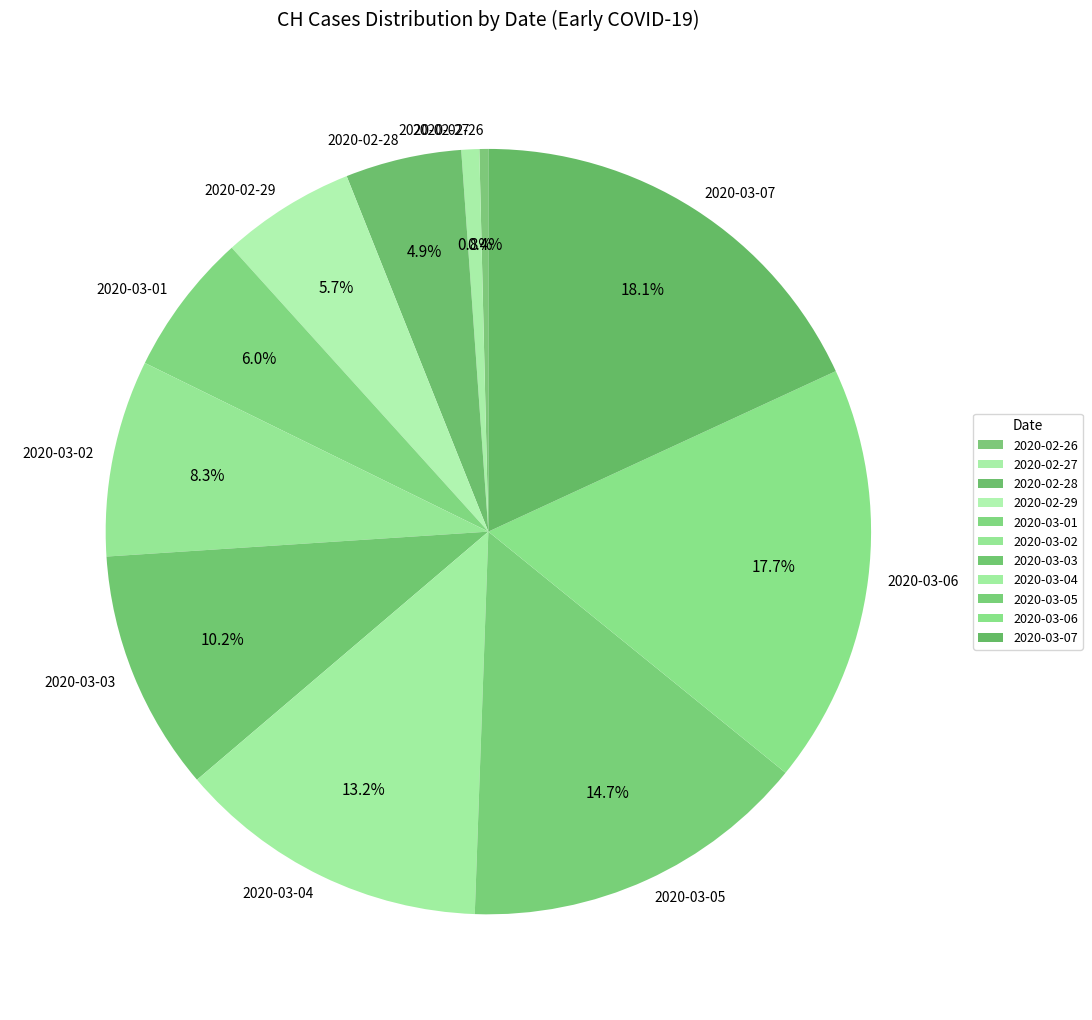

Is there any slice that represents more than half of the pie?

No